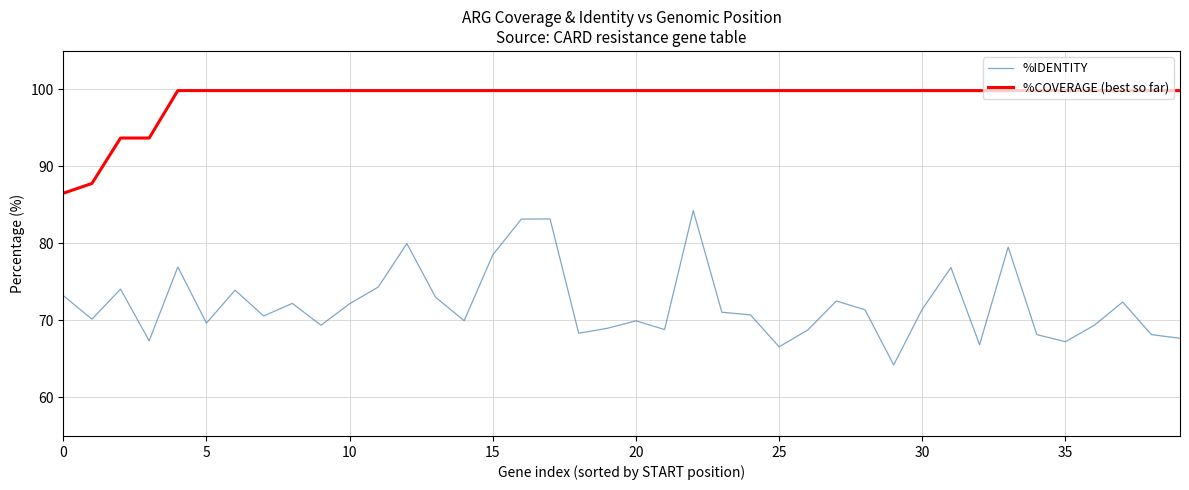

Which series has the largest total across all categories?

%COVERAGE (best so far)